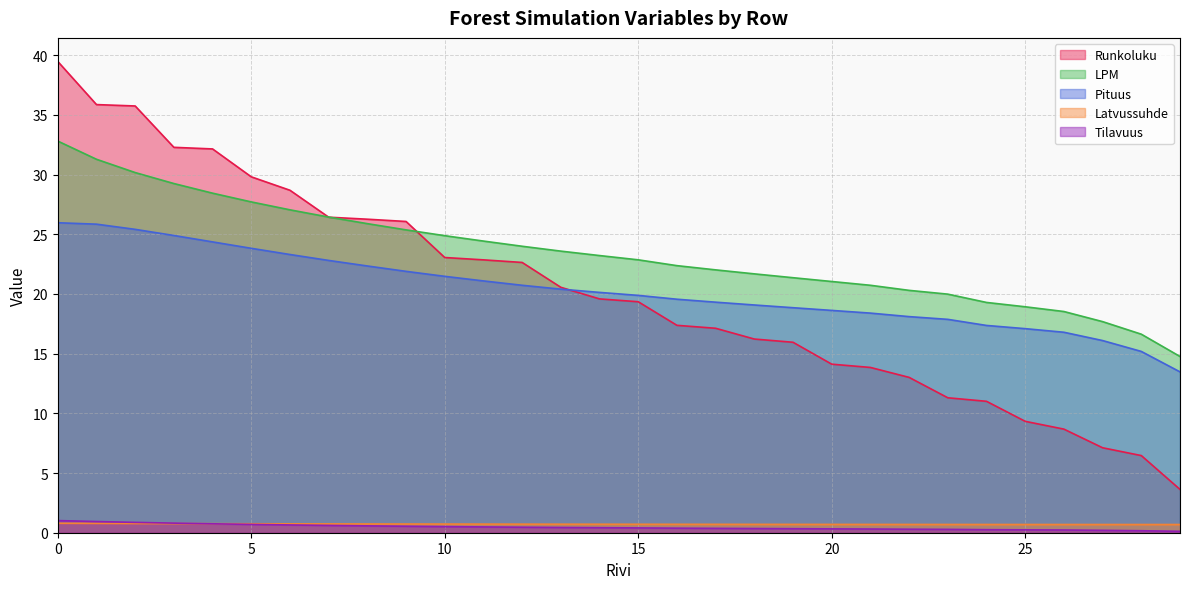

Where is LPM nearest to the value 23?

15